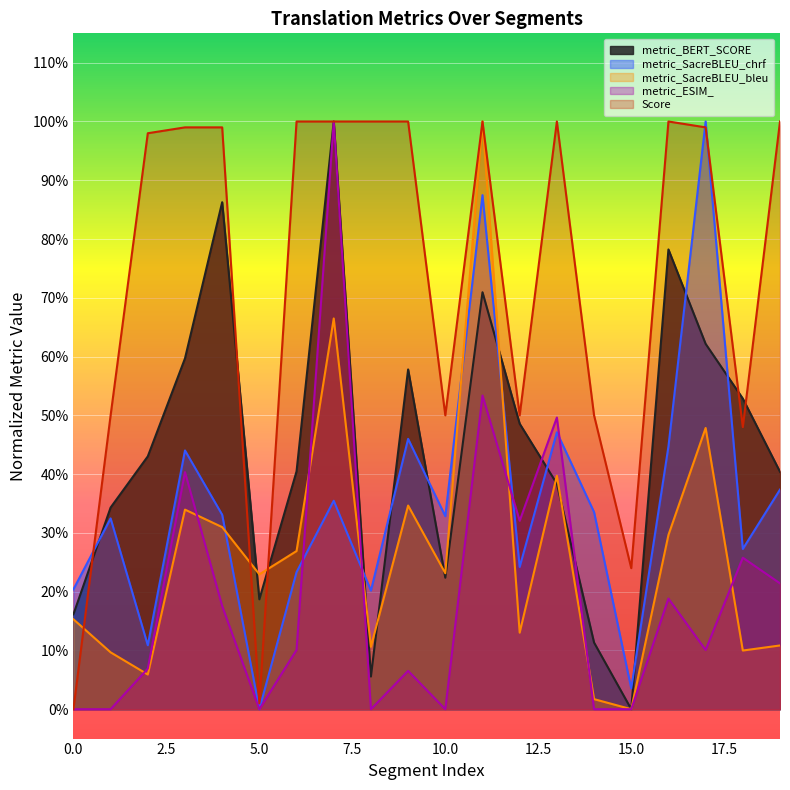

Between 9 and 5, which is larger?

9